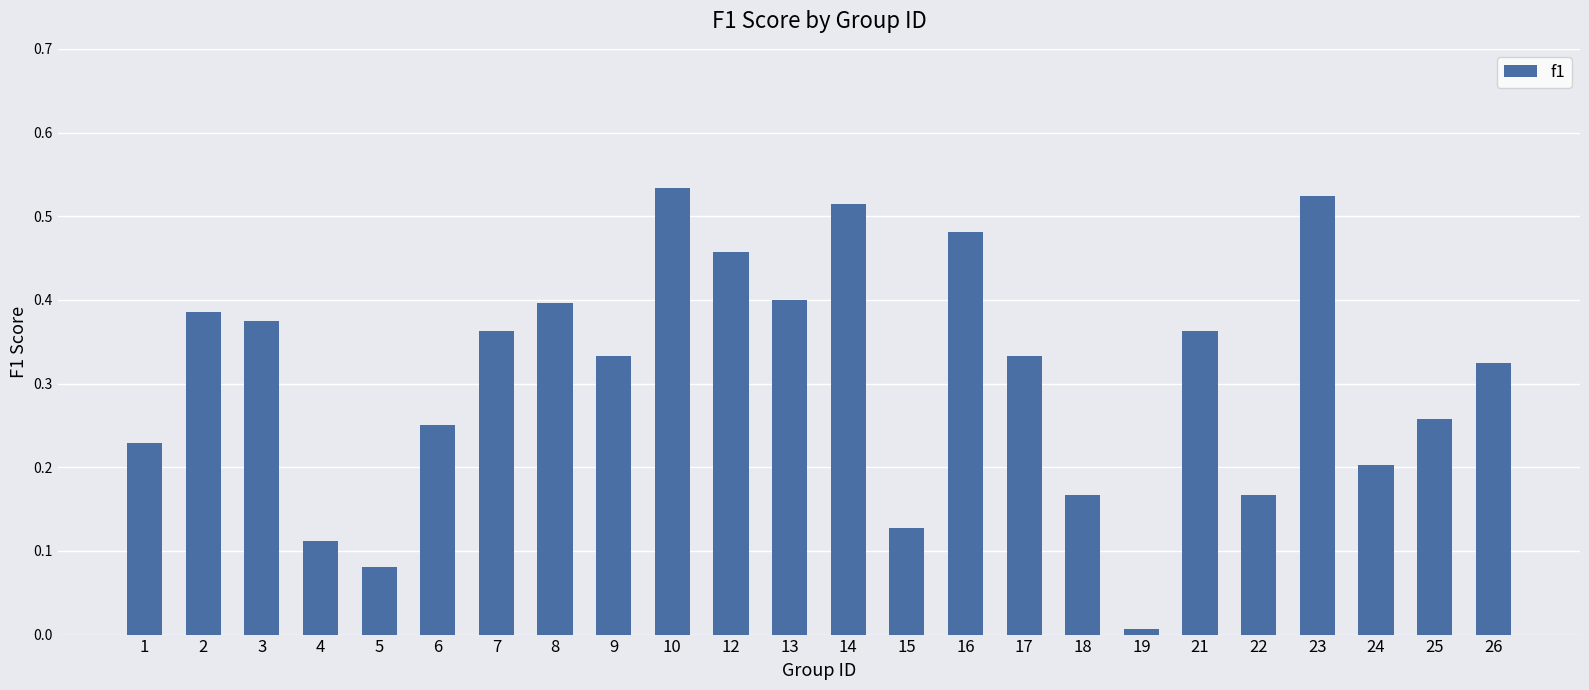

Which has a higher value, 21 or 14?

14